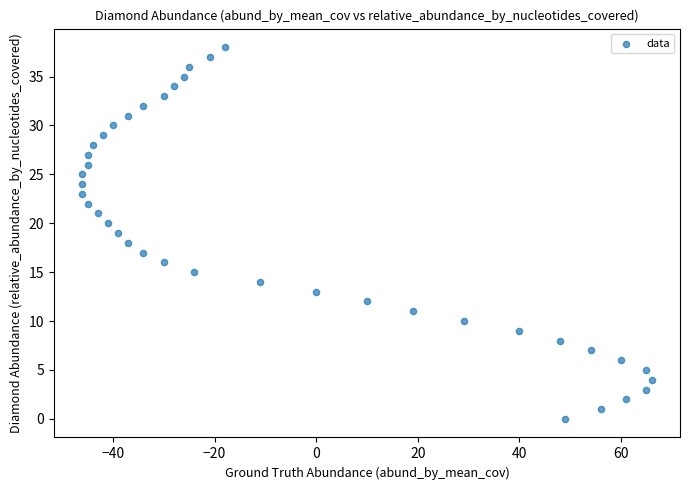

What is the range of Y values (max minus min)?

38